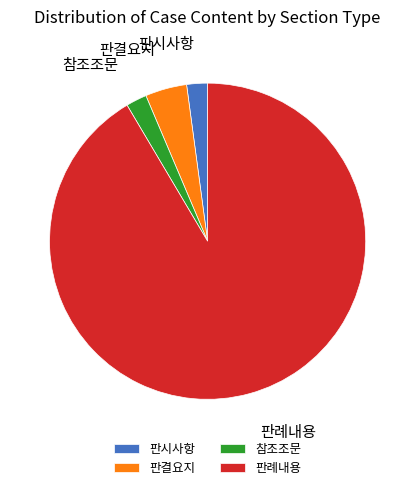

Is it true that 판시사항 is 2% of the pie?

True